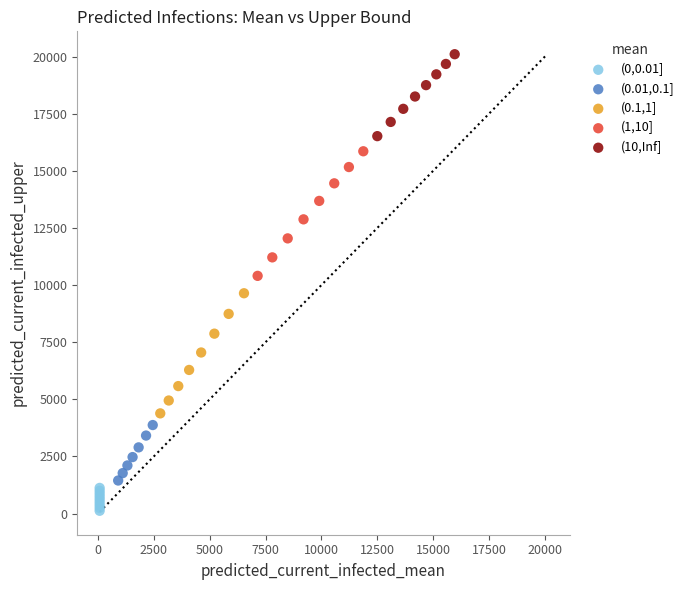

Which series has the largest Y range (max minus min)?

(1,10]